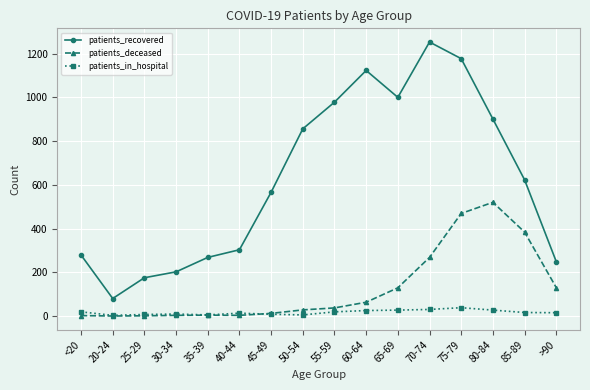

Which series has the largest range (max minus min)?

patients_recovered